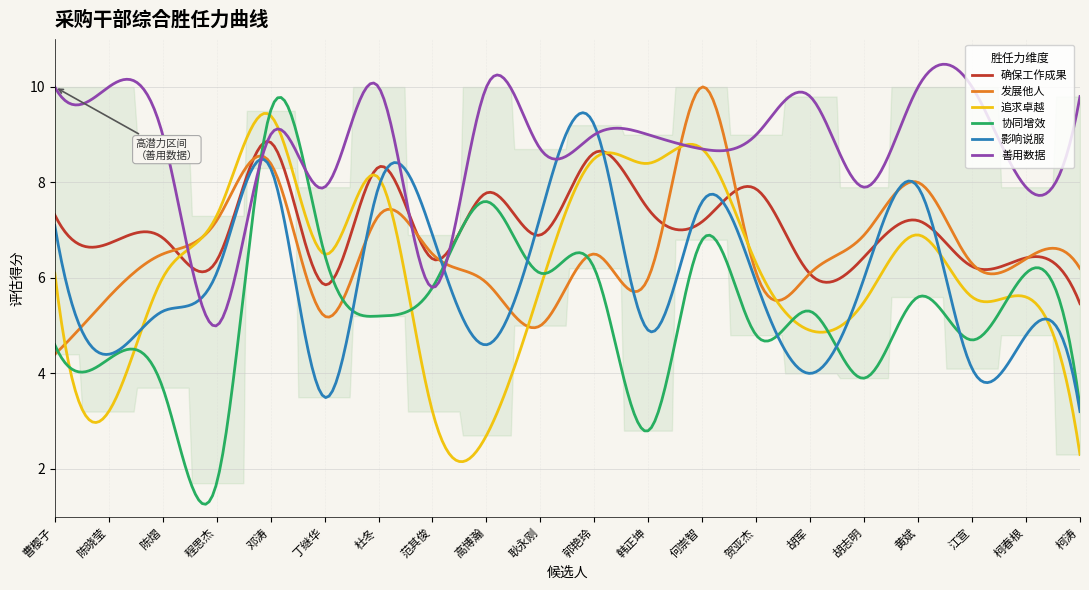

Where is 协同增效 nearest to the value 5?

杜冬